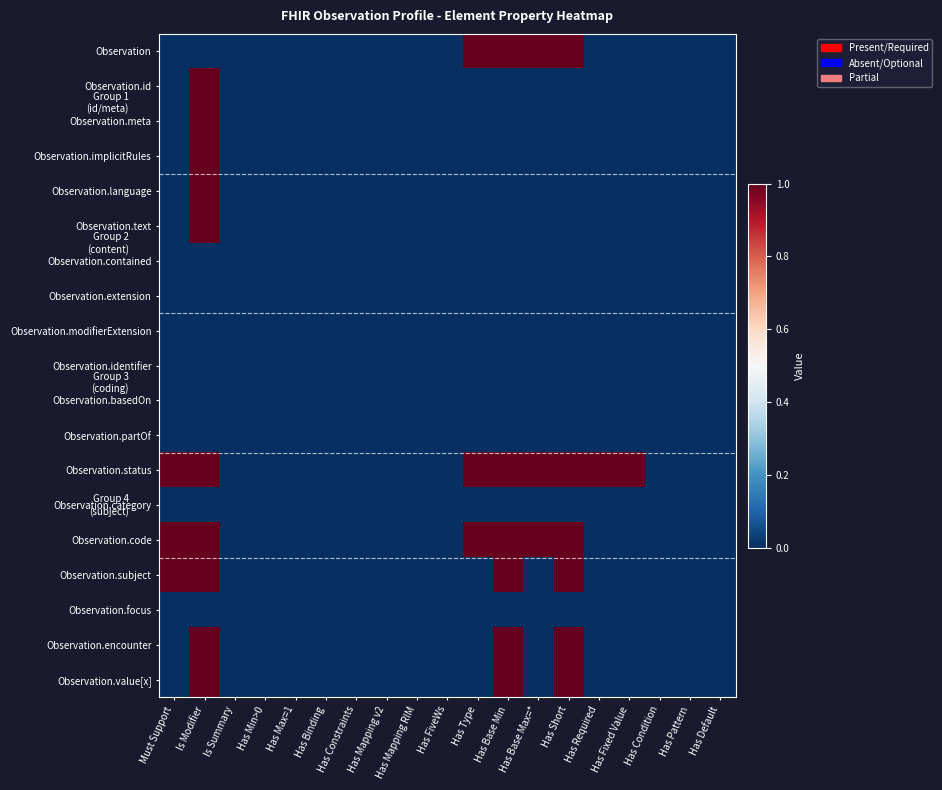

Which series has the largest total across all categories?

Observation.status